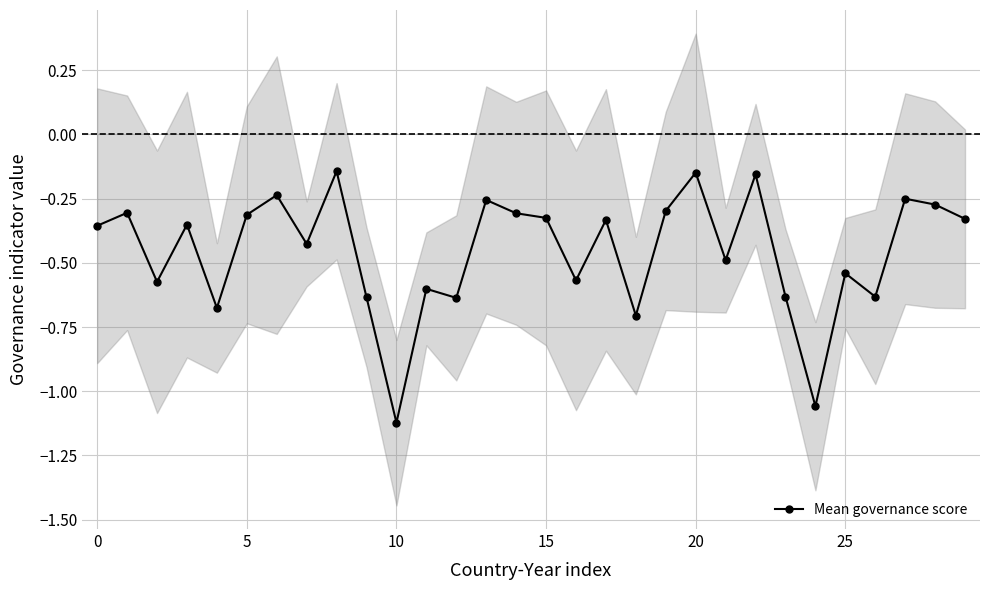

True or false: Mean governance score has more than 2 points higher than both neighbors.

True